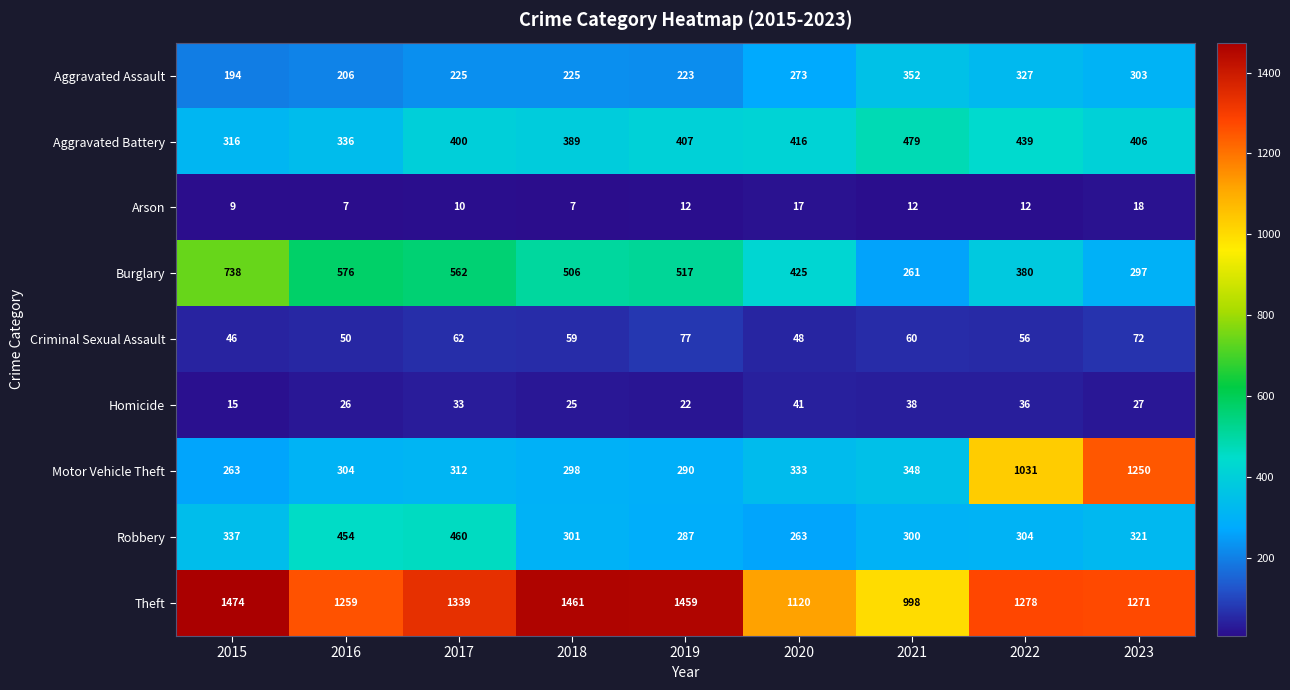

At which label does Criminal Sexual Assault first exceed 59?

2017